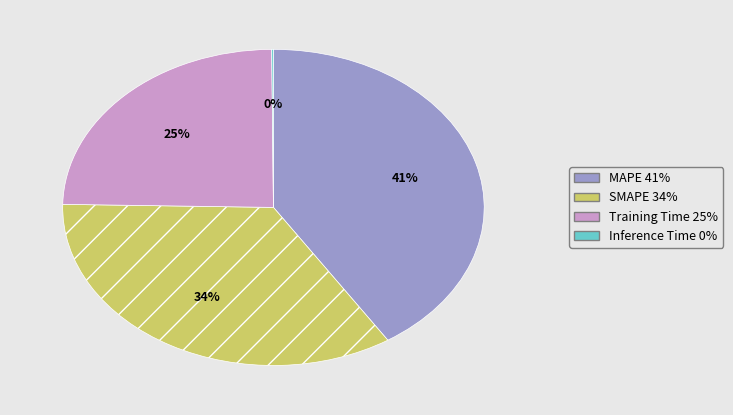

True or false: SMAPE accounts for 24% of the total.

False